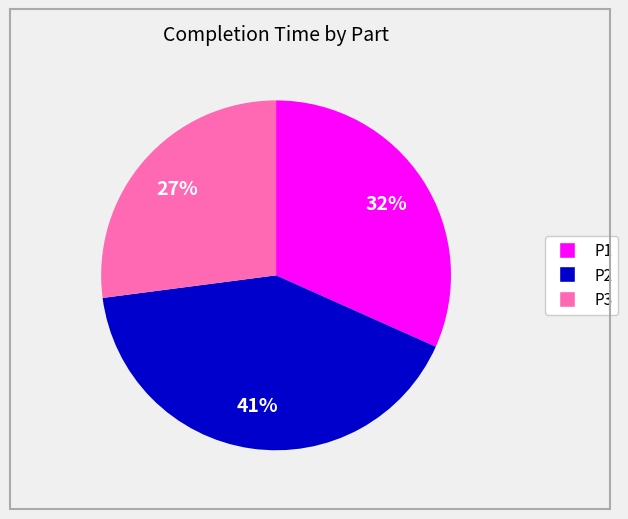

How many segments does this pie chart have?

3